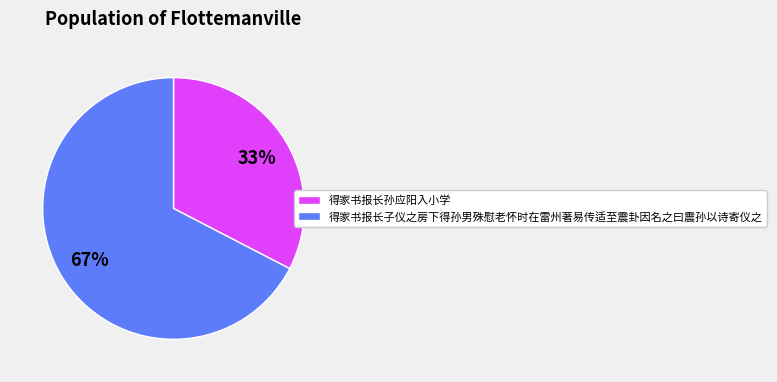

Approximately how many times larger is the value at 得家书报长孙应阳入小学 compared to 得家书报长子仪之房下得孙男殊慰老怀时在雷州著易传适至震卦因名之曰震孙以诗寄仪之?

0.5